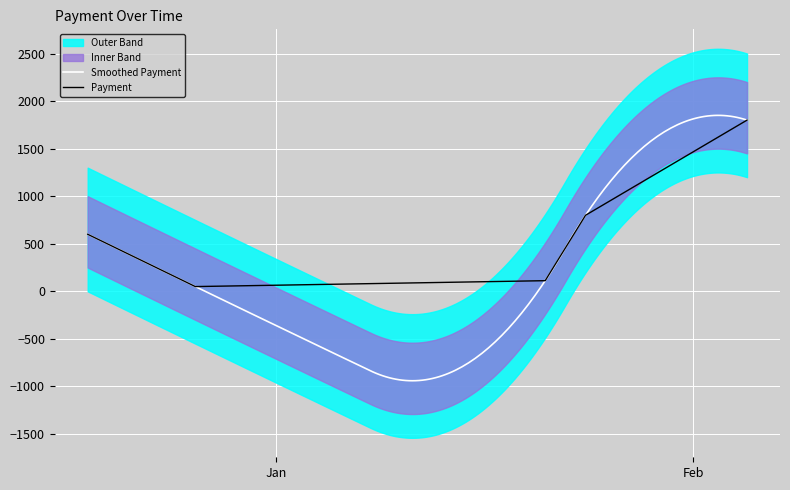

How many data points are above 600?

2